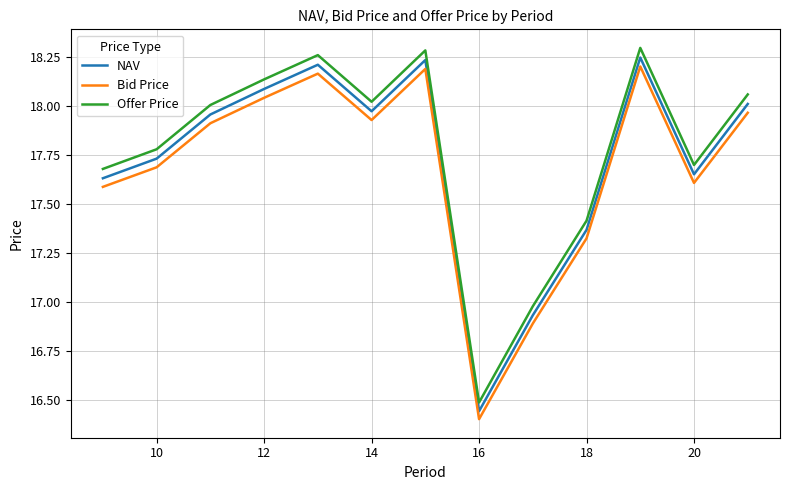

Does the chart have visible grid lines?

Yes